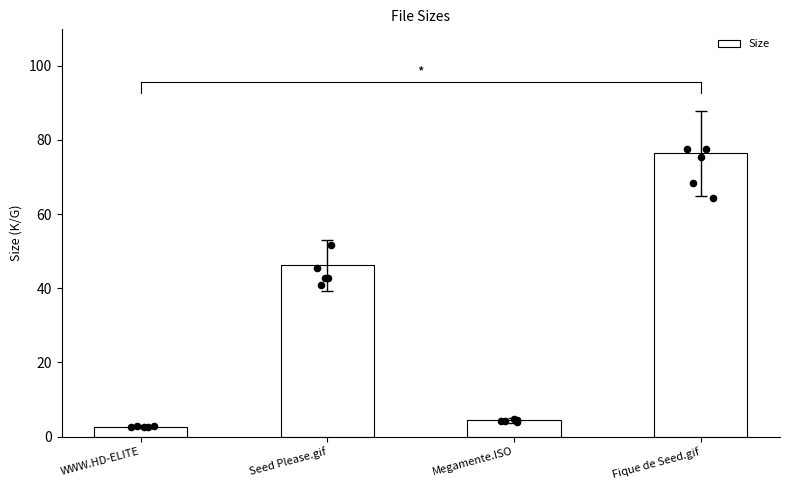

What is the change in value from WWW.HD-ELITE to Megamente.ISO?

+1.7